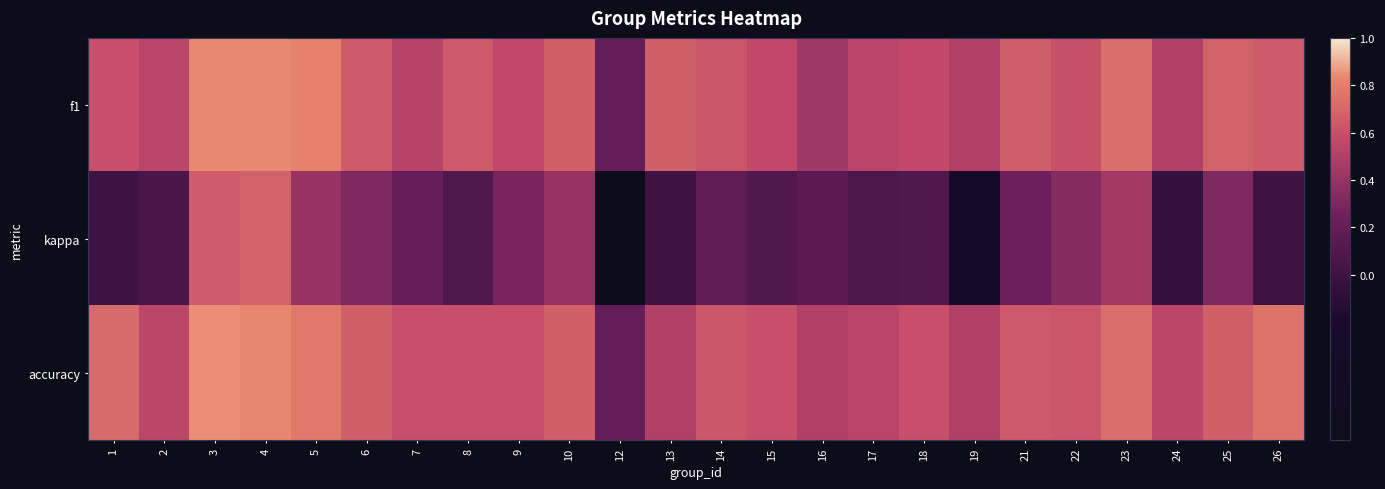

At which category is the sum across all series the highest?

4